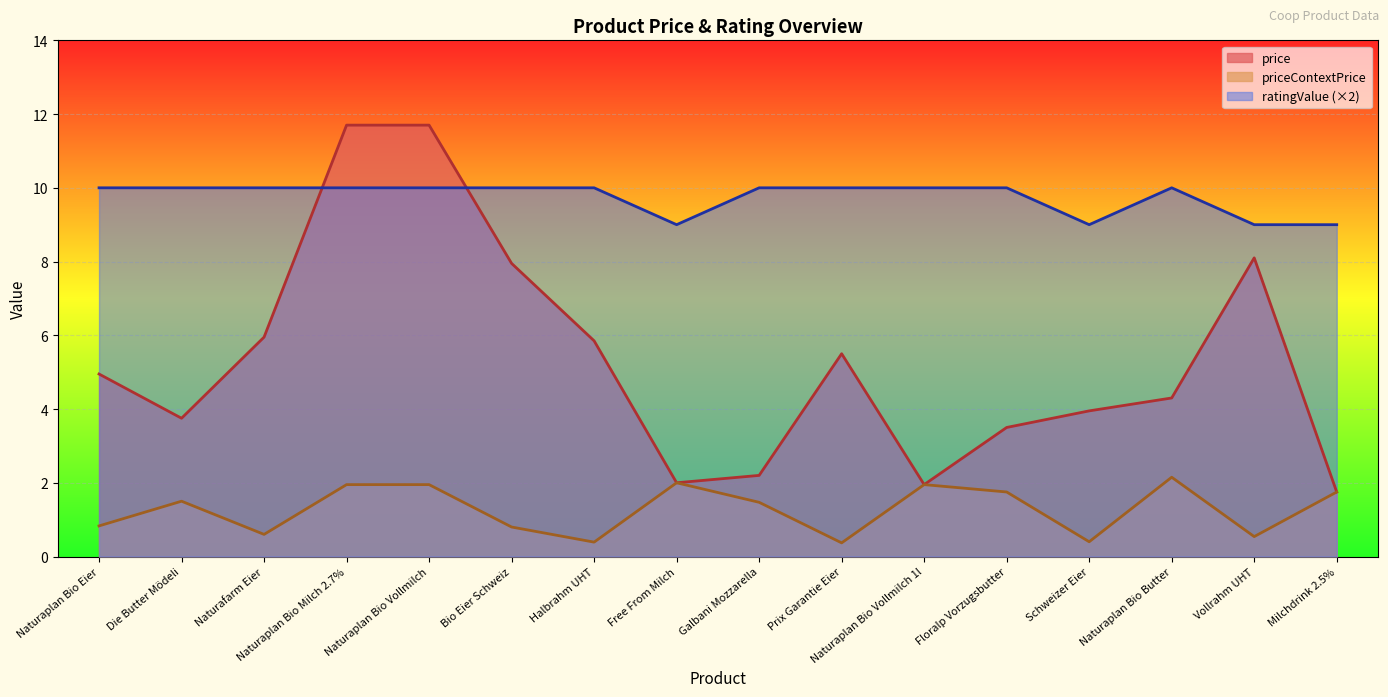

Reading left to right, what are all the values shown in this chart?

price: Naturaplan Bio Eier=5.0	Die Butter Mödeli=3.8	Naturafarm Eier=6.0	Naturaplan Bio Milch 2.7%=11.7	Naturaplan Bio Vollmilch=11.7	Bio Eier Schweiz=8.0	Halbrahm UHT=5.8	Free From Milch=2.0	Galbani Mozzarella=2.2	Prix Garantie Eier=5.5	Naturaplan Bio Vollmilch 1l=1.9	Floralp Vorzugsbutter=3.5	Schweizer Eier=4.0	Naturaplan Bio Butter=4.3	Vollrahm UHT=8.1	Milchdrink 2.5%=1.8
priceContextPrice: Naturaplan Bio Eier=0.8	Die Butter Mödeli=1.5	Naturafarm Eier=0.6	Naturaplan Bio Milch 2.7%=1.9	Naturaplan Bio Vollmilch=1.9	Bio Eier Schweiz=0.8	Halbrahm UHT=0.4	Free From Milch=2.0	Galbani Mozzarella=1.5	Prix Garantie Eier=0.4	Naturaplan Bio Vollmilch 1l=1.9	Floralp Vorzugsbutter=1.8	Schweizer Eier=0.4	Naturaplan Bio Butter=2.1	Vollrahm UHT=0.5	Milchdrink 2.5%=1.8
ratingValue: Naturaplan Bio Eier=10.0	Die Butter Mödeli=10.0	Naturafarm Eier=10.0	Naturaplan Bio Milch 2.7%=10.0	Naturaplan Bio Vollmilch=10.0	Bio Eier Schweiz=10.0	Halbrahm UHT=10.0	Free From Milch=9.0	Galbani Mozzarella=10.0	Prix Garantie Eier=10.0	Naturaplan Bio Vollmilch 1l=10.0	Floralp Vorzugsbutter=10.0	Schweizer Eier=9.0	Naturaplan Bio Butter=10.0	Vollrahm UHT=9.0	Milchdrink 2.5%=9.0